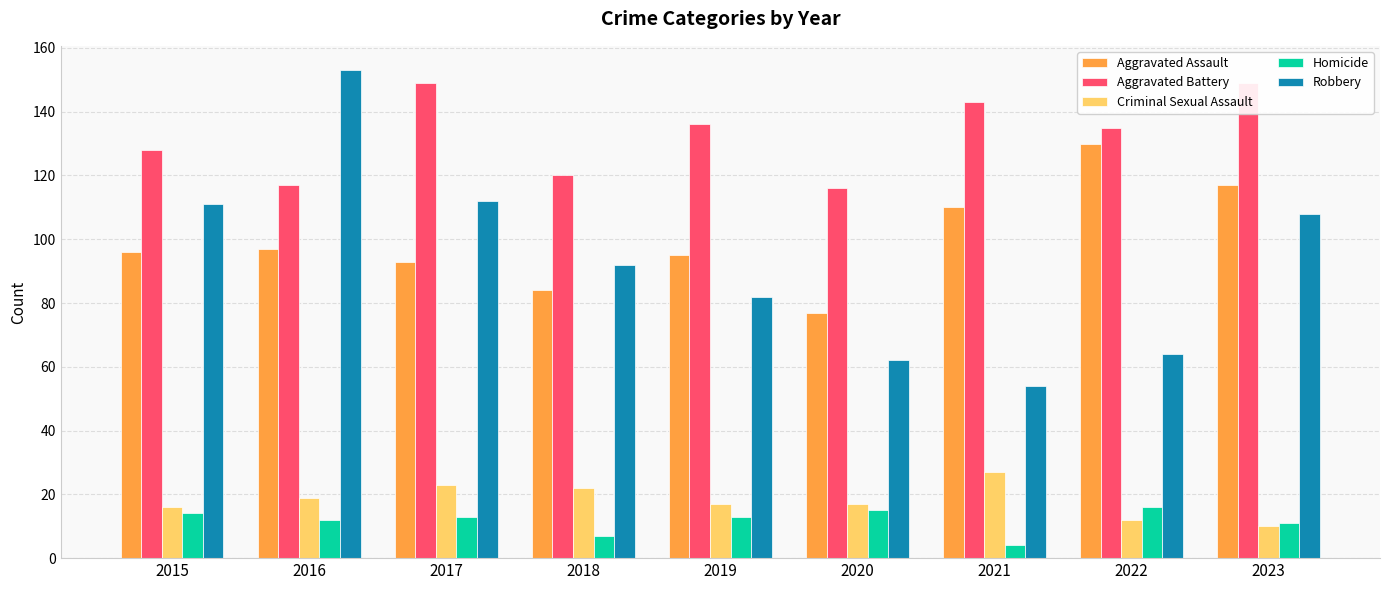

Which has a higher value, 2023 or 2018?

2023